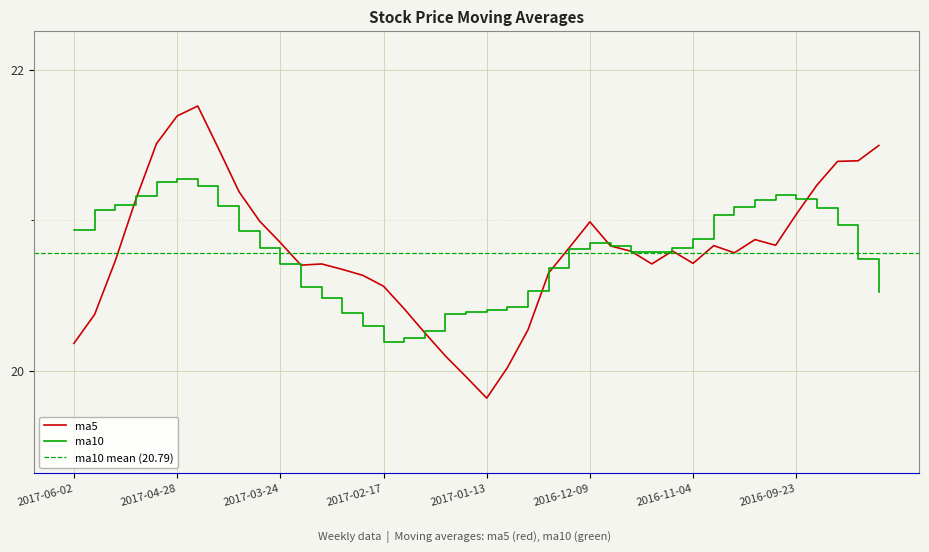

What is the label of the 39th point from the left?

2016-09-02